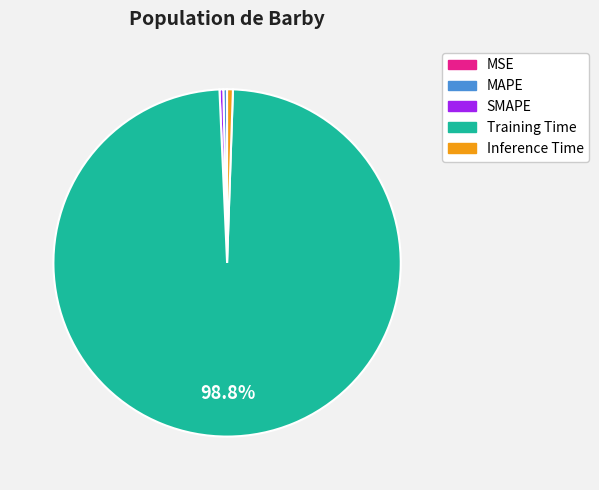

Is SMAPE the majority of the pie?

No